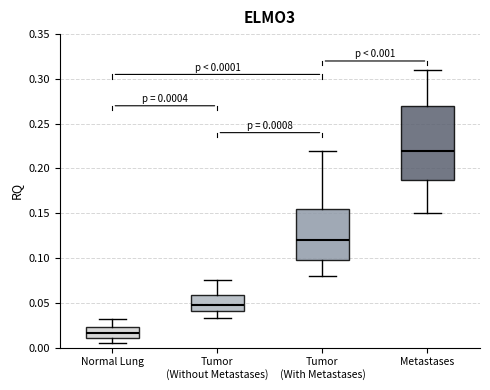

Which box's median line is the highest?

Metastases